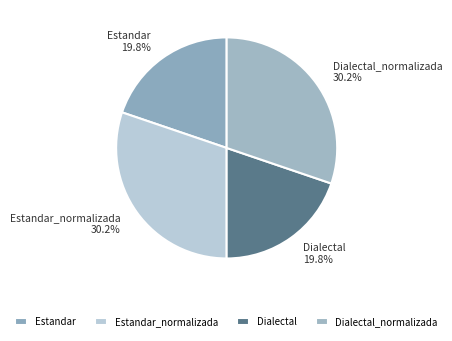

The Estandar_normalizada slice represents 30% of the pie. True or false?

True